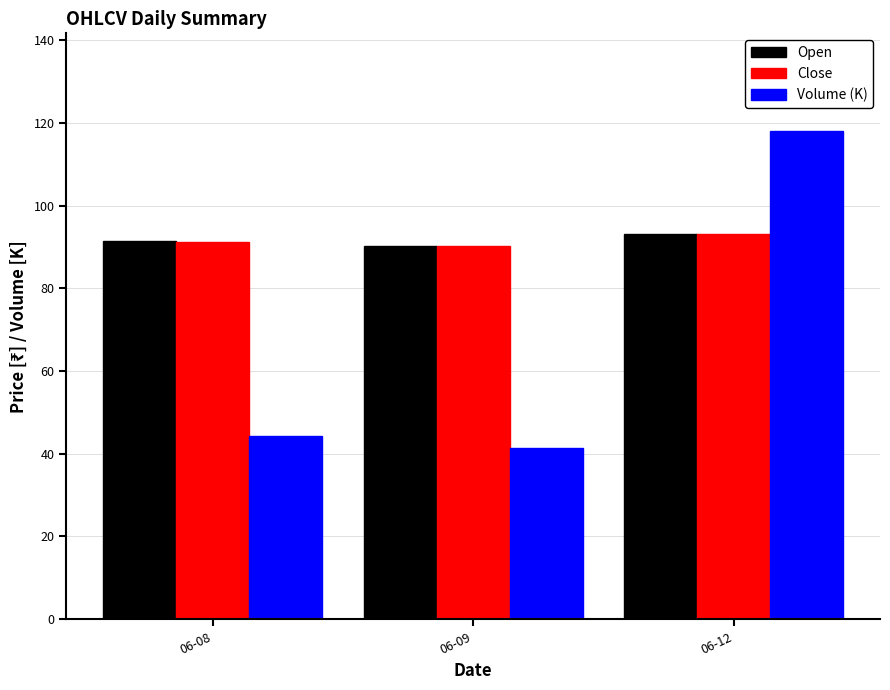

What is the sum of all Open values?

274.9